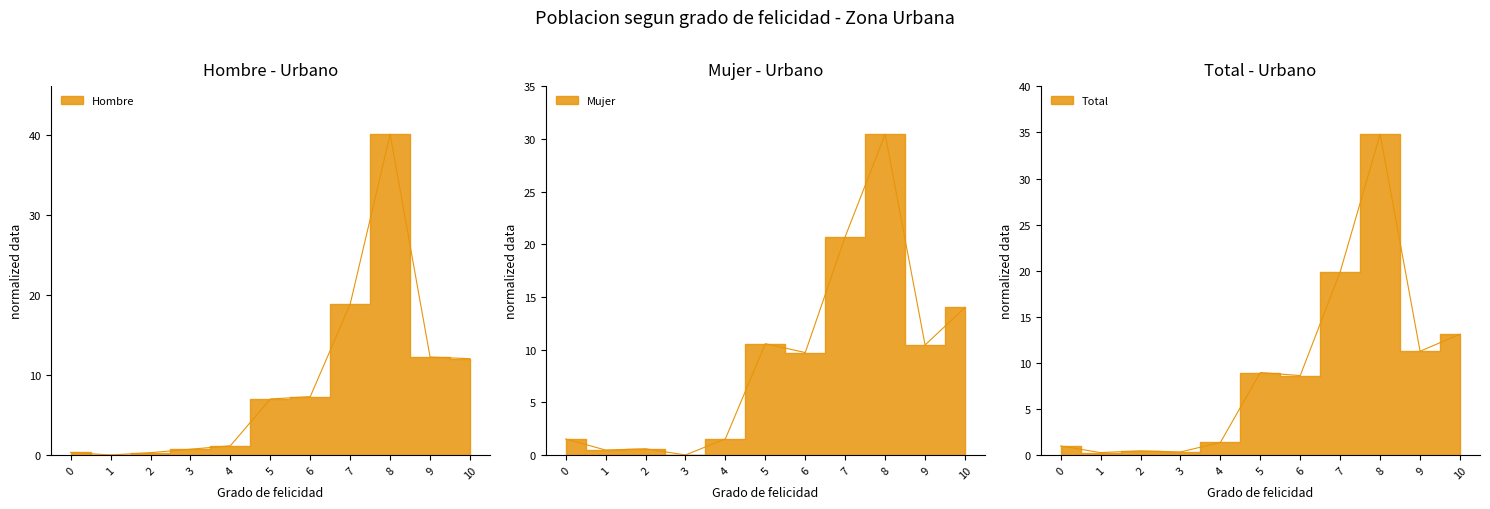

At which category does the chart reach its minimum across all series?

1